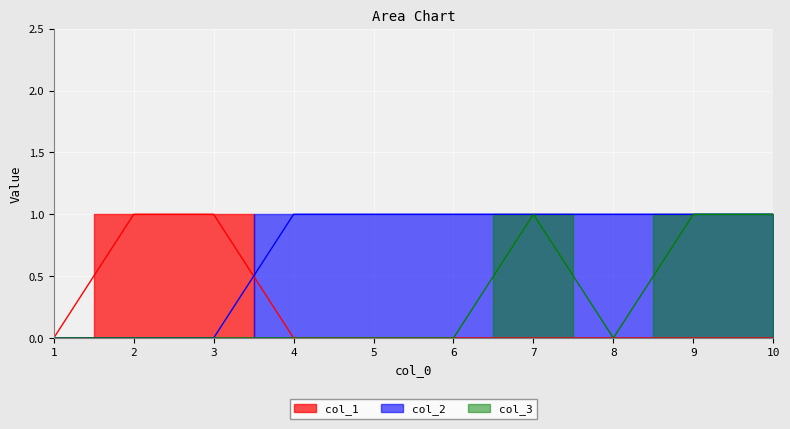

What is the highest value of the col_1 series?

1